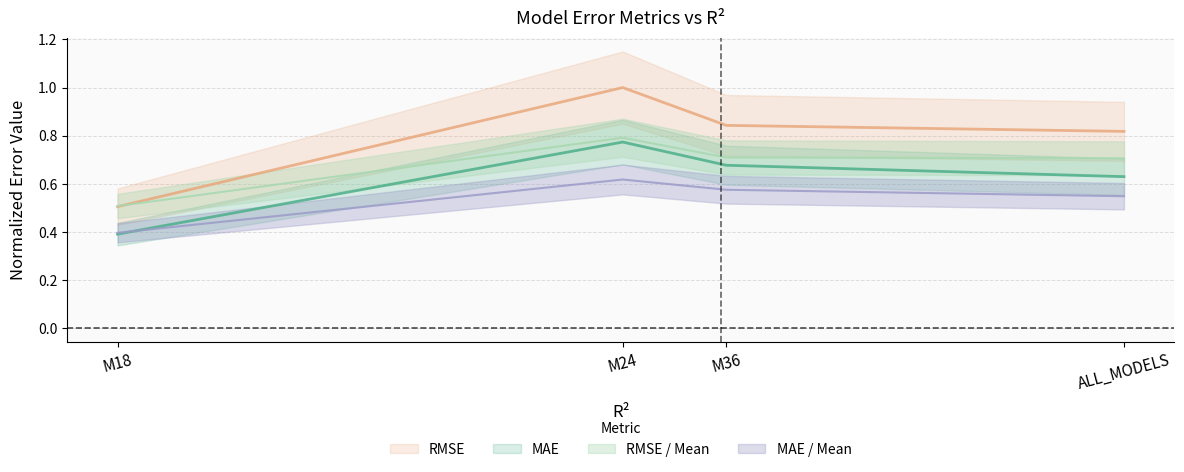

Which series changed the most between M24 and ALL_MODELS?

RMSE